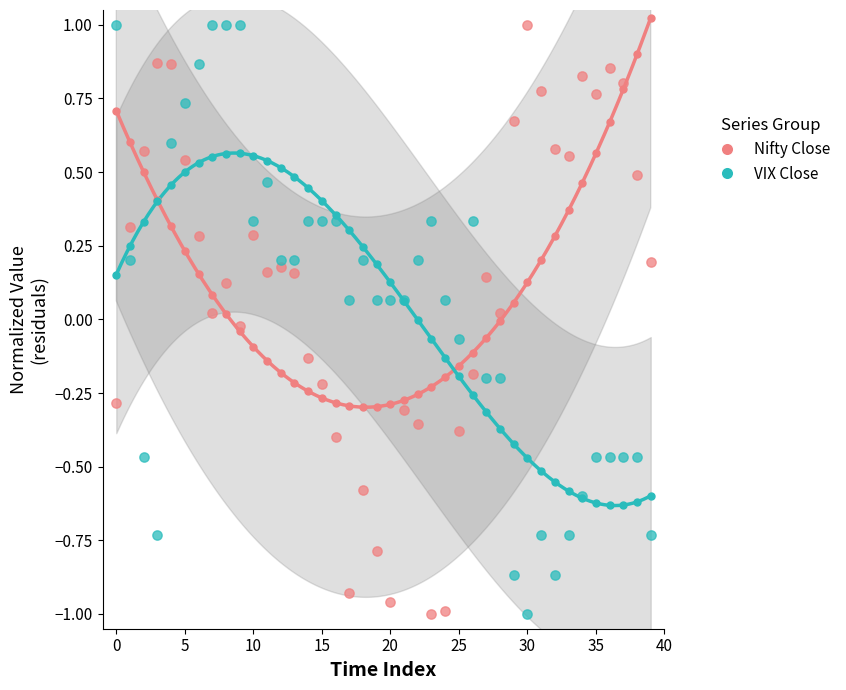

What are all the series names shown in the legend?

Nifty Close, VIX Close